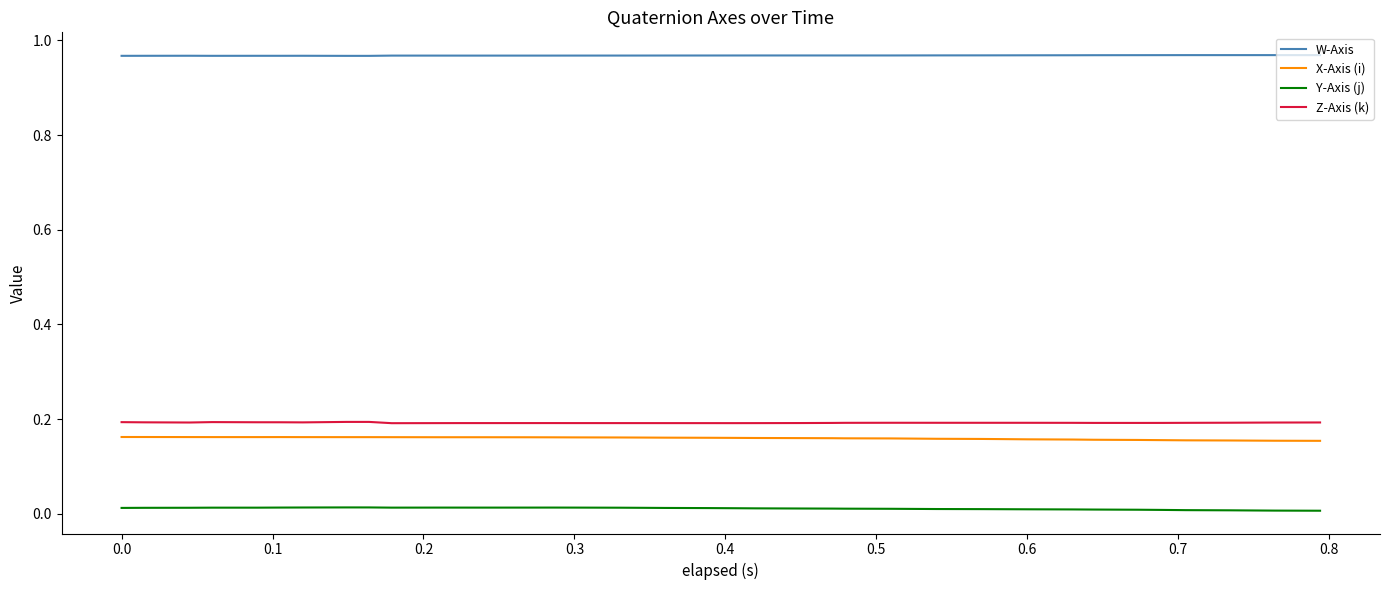

True or false: W-Axis and X-Axis (i) intersect in this chart.

False